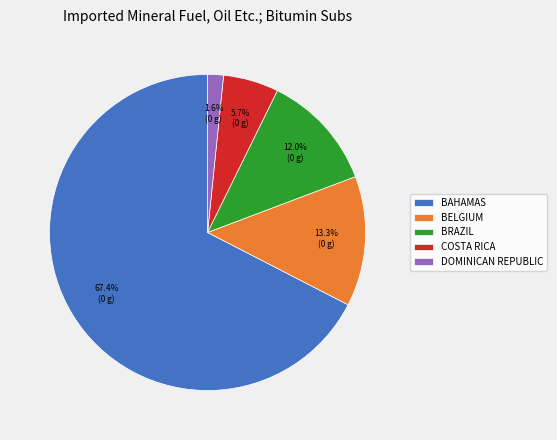

What is the smallest slice in the pie chart?

DOMINICAN REPUBLIC